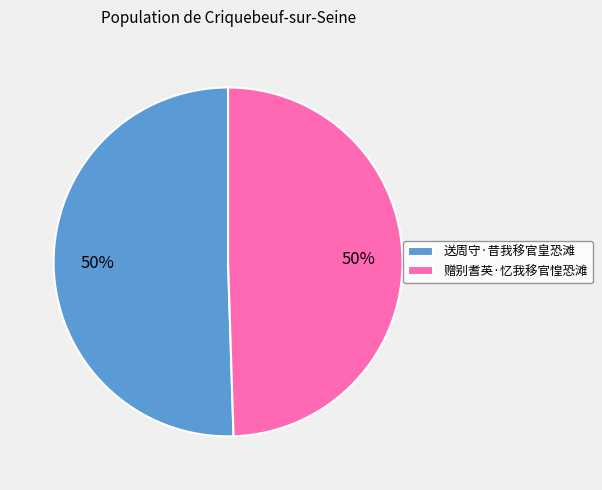

What percentage is the 赠别耆英·忆我移官惶恐滩 slice, to the nearest percent?

50%